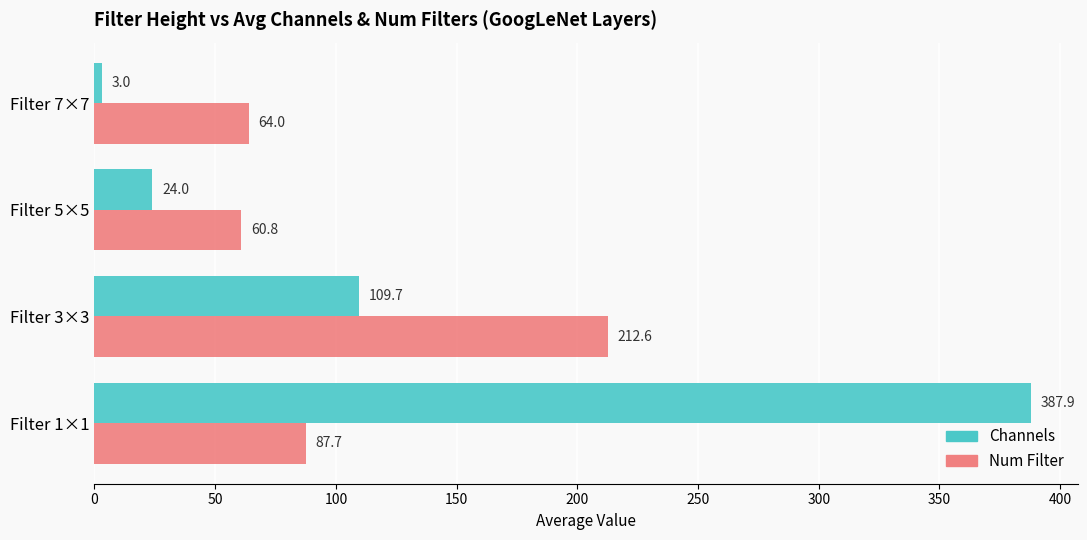

What is the minimum value for Num Filter?

60.8